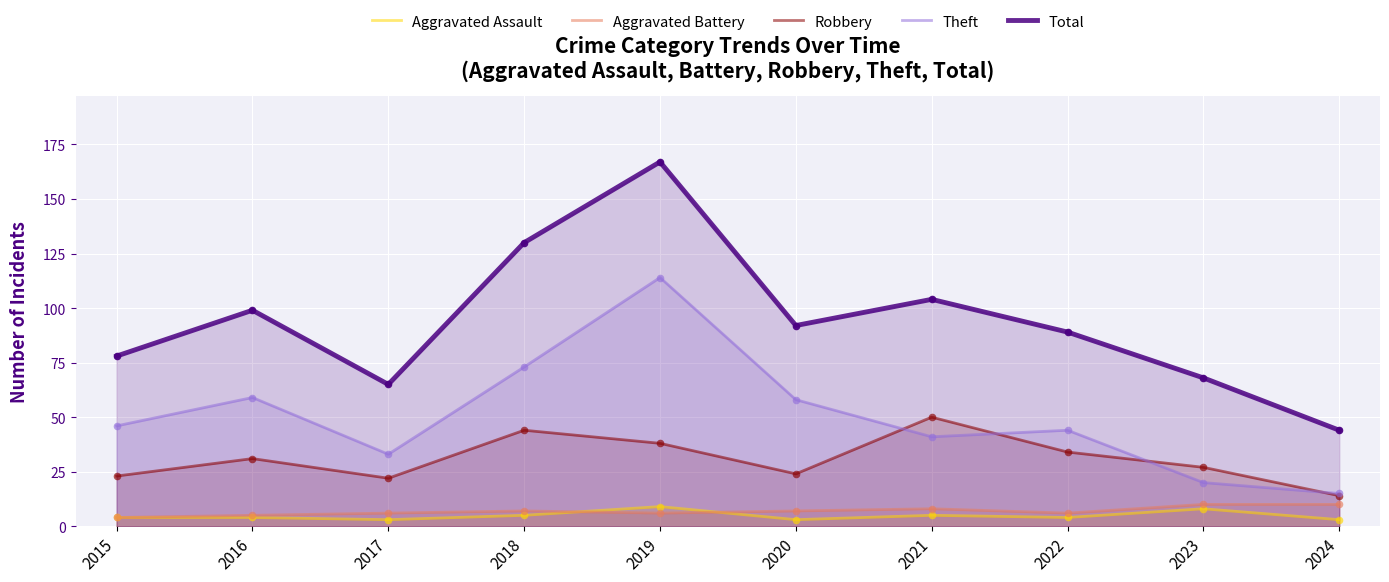

What are all the series names shown in the legend?

Aggravated Assault, Aggravated Battery, Robbery, Theft, Total